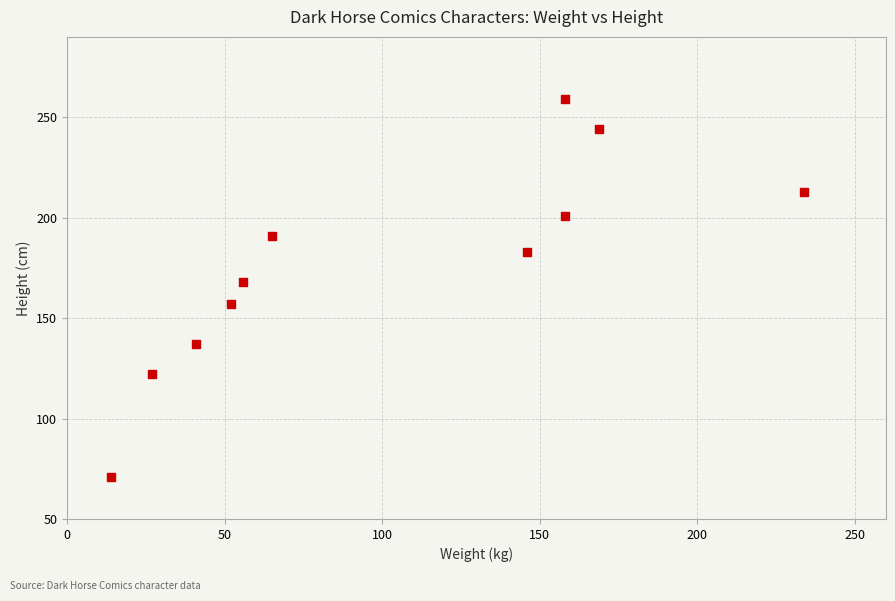

What is the range of X values (max minus min)?

220